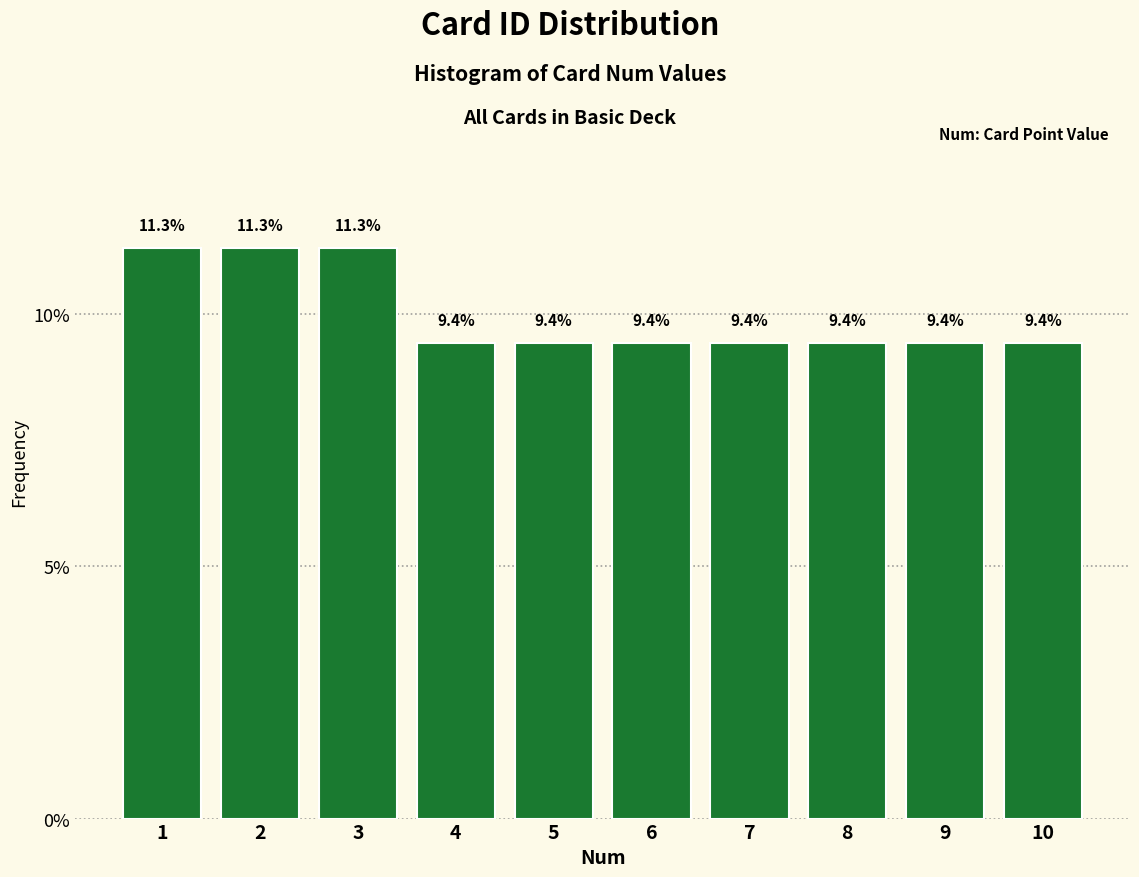

Reading left to right, transcribe all the data shown in this chart.

1=11.3	2=11.3	3=11.3	4=9.4	5=9.4	6=9.4	7=9.4	8=9.4	9=9.4	10=9.4